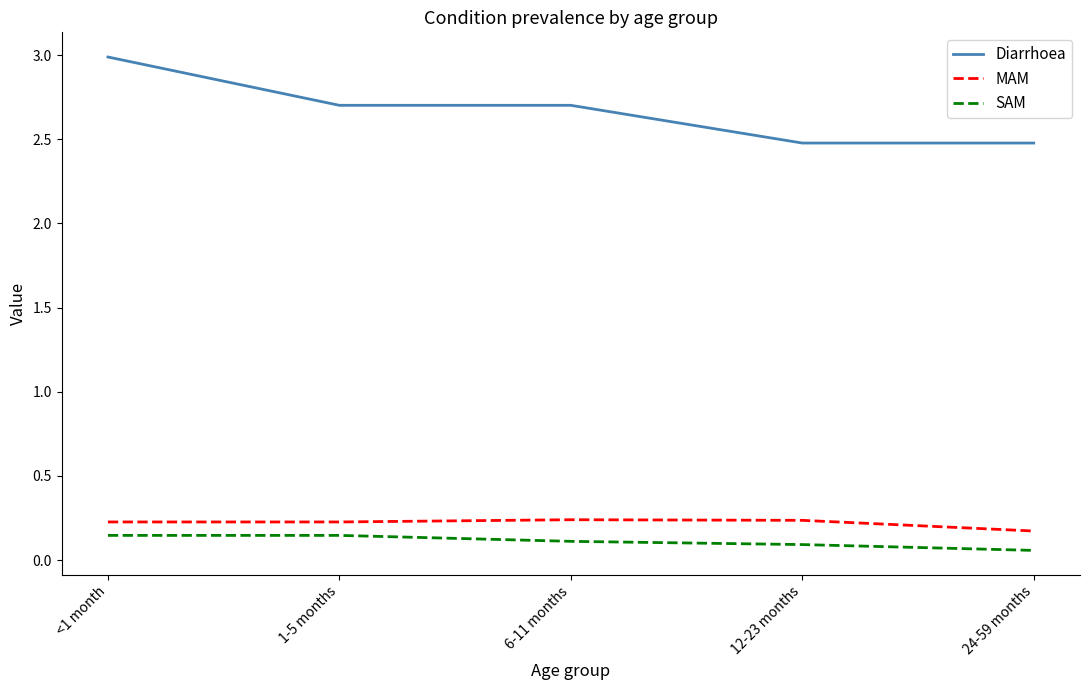

How many distinct data groups are displayed?

3